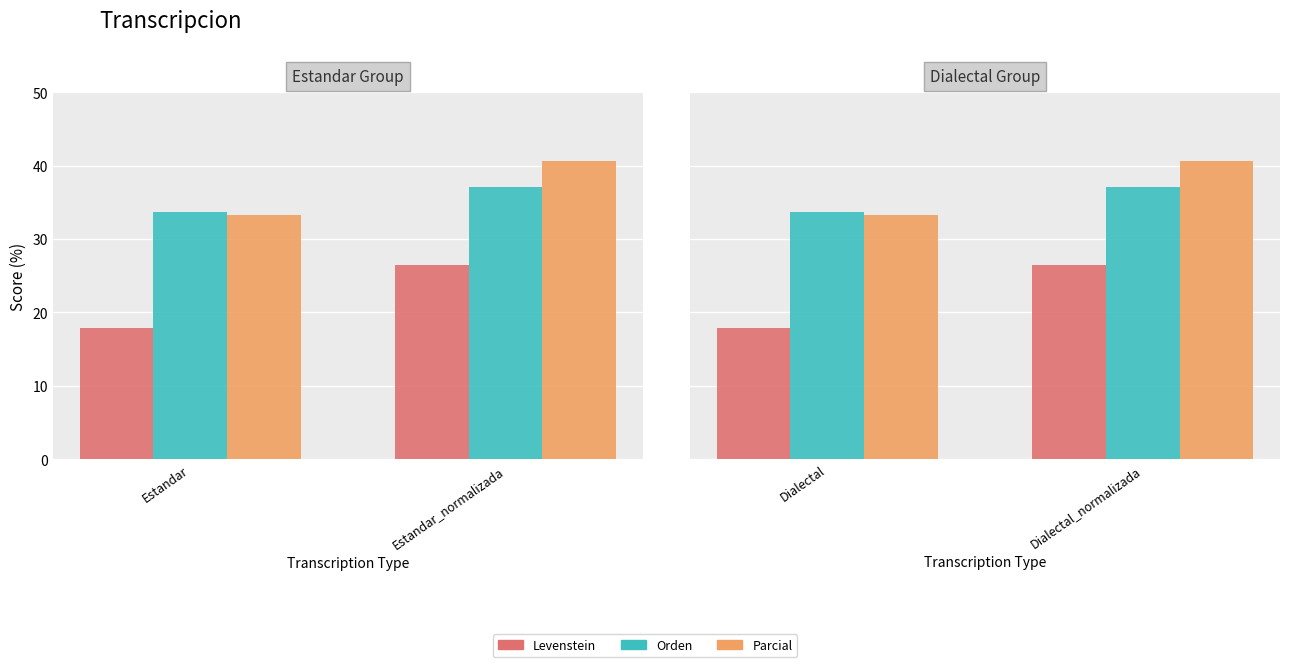

What is the value of the Levenstein bar at the 2nd from the left?

26.5